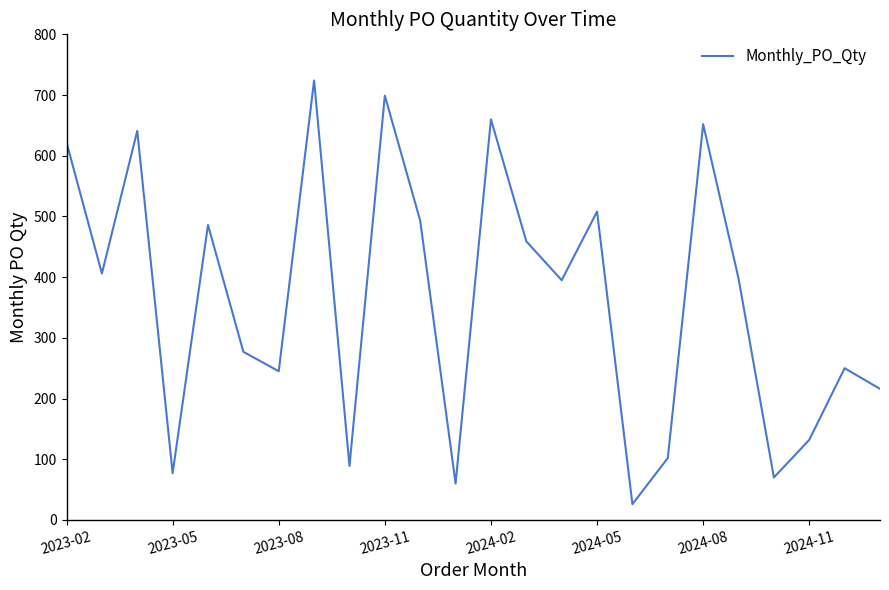

Is this an area chart (filled region under the line)?

No